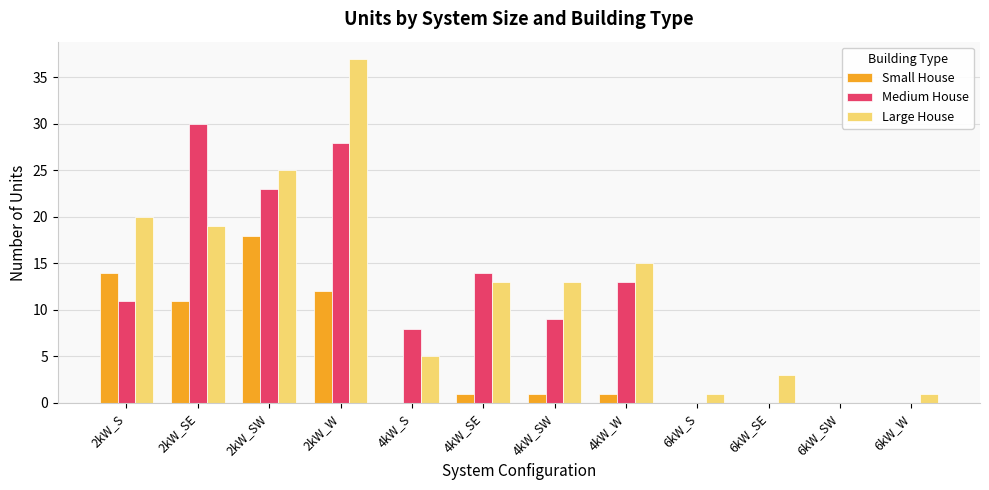

Reading left to right, extract all data points from this chart.

Small House: 2kW_S=14	2kW_SE=11	2kW_SW=18	2kW_W=12	4kW_S=0	4kW_SE=1	4kW_SW=1	4kW_W=1	6kW_S=0	6kW_SE=0	6kW_SW=0	6kW_W=0
Medium House: 2kW_S=11	2kW_SE=30	2kW_SW=23	2kW_W=28	4kW_S=8	4kW_SE=14	4kW_SW=9	4kW_W=13	6kW_S=0	6kW_SE=0	6kW_SW=0	6kW_W=0
Large House: 2kW_S=20	2kW_SE=19	2kW_SW=25	2kW_W=37	4kW_S=5	4kW_SE=13	4kW_SW=13	4kW_W=15	6kW_S=1	6kW_SE=3	6kW_SW=0	6kW_W=1